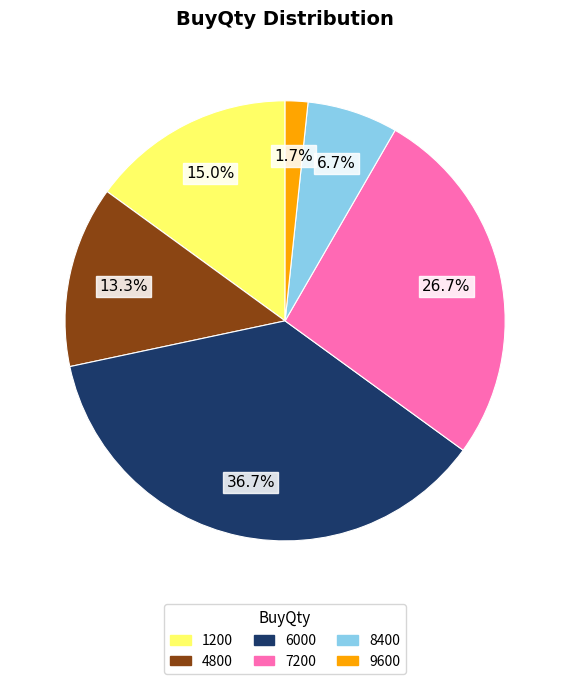

Which category has the smallest portion of the pie?

9600